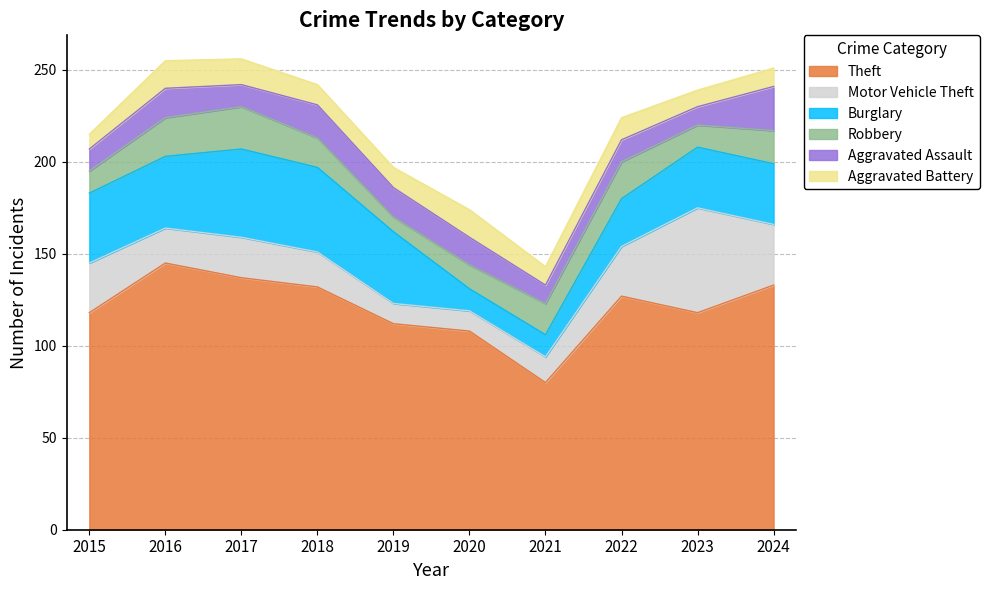

At 2016, list the series in order from smallest to largest.

Aggravated Battery, Aggravated Assault, Motor Vehicle Theft, Robbery, Burglary, Theft